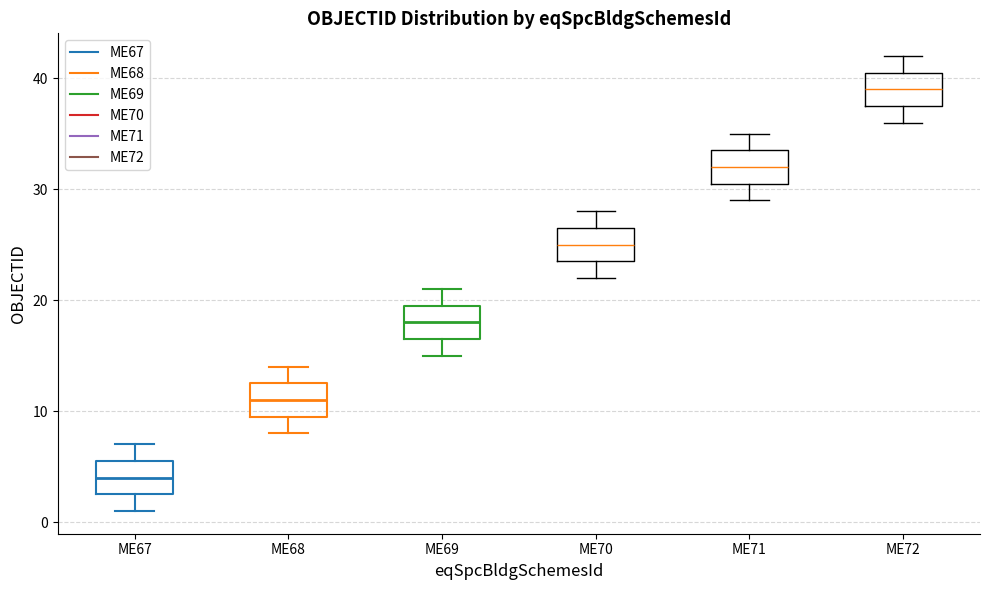

Reading left to right, read every box against the y-axis: the position of its median line, the range the box covers, and the ends of its whiskers. The values are not printed on the chart, so give them approximately, as read against the axis.

ME67: median 4, box 3 to 6, whiskers 1 to 7
ME68: median 11, box 10 to 13, whiskers 8 to 14
ME69: median 18, box 17 to 20, whiskers 15 to 21
ME70: median 25, box 24 to 27, whiskers 22 to 28
ME71: median 32, box 31 to 34, whiskers 29 to 35
ME72: median 39, box 38 to 41, whiskers 36 to 42